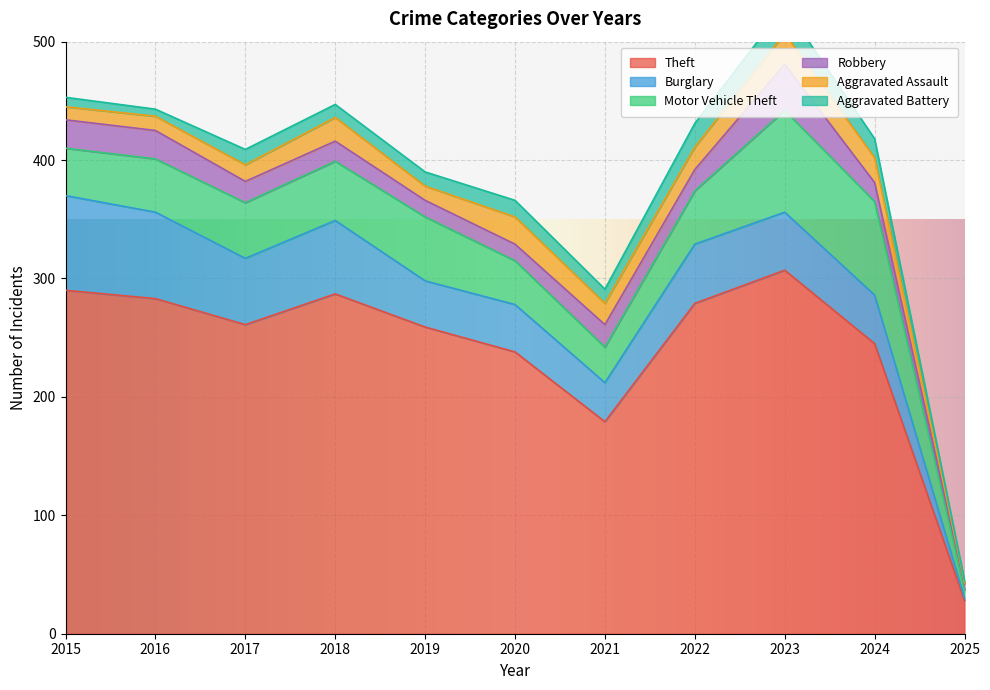

What is the value of the Robbery point at the 5th from the left?

14